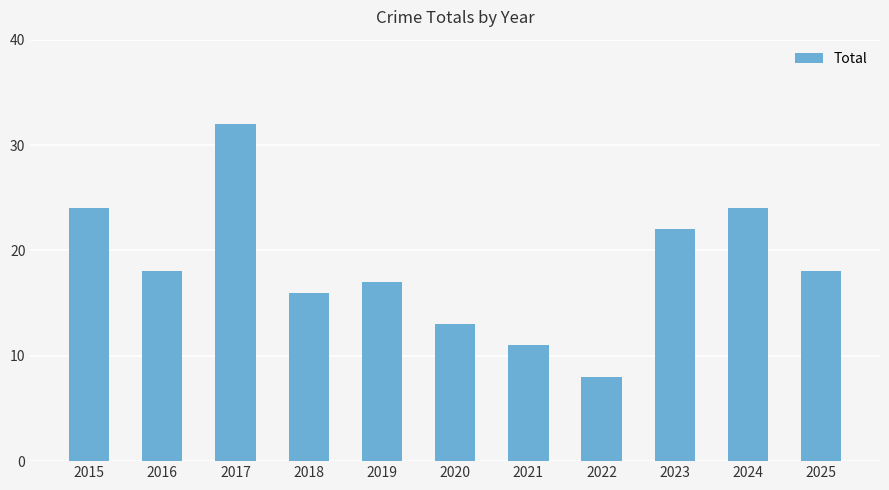

What is the change in value from 2016 to 2022?

-10